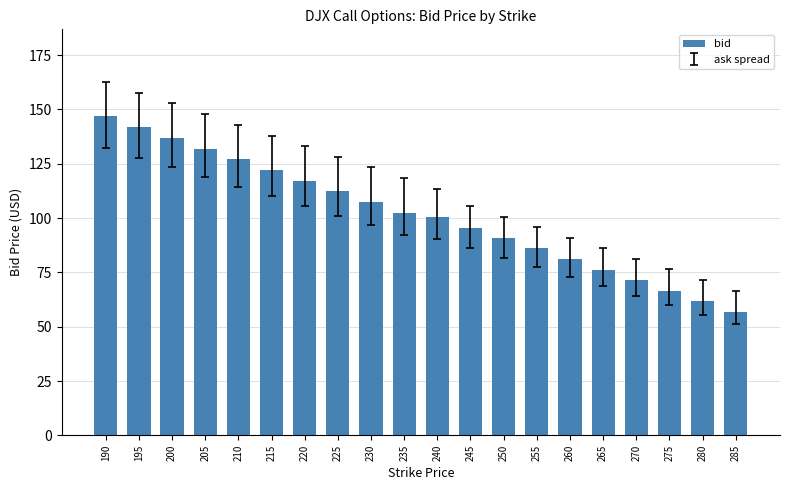

Rank the categories by value from lowest to highest.

285, 280, 275, 270, 265, 260, 255, 250, 245, 240, 235, 230, 225, 220, 215, 210, 205, 200, 195, 190